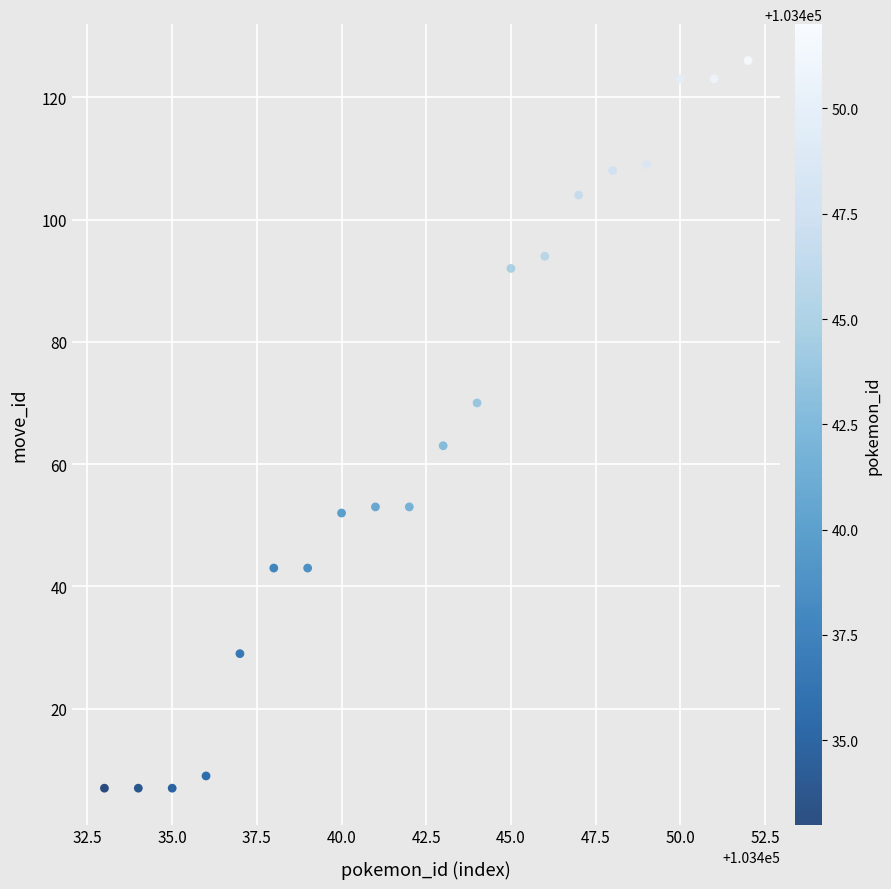

What is the range of Y values (max minus min)?

119